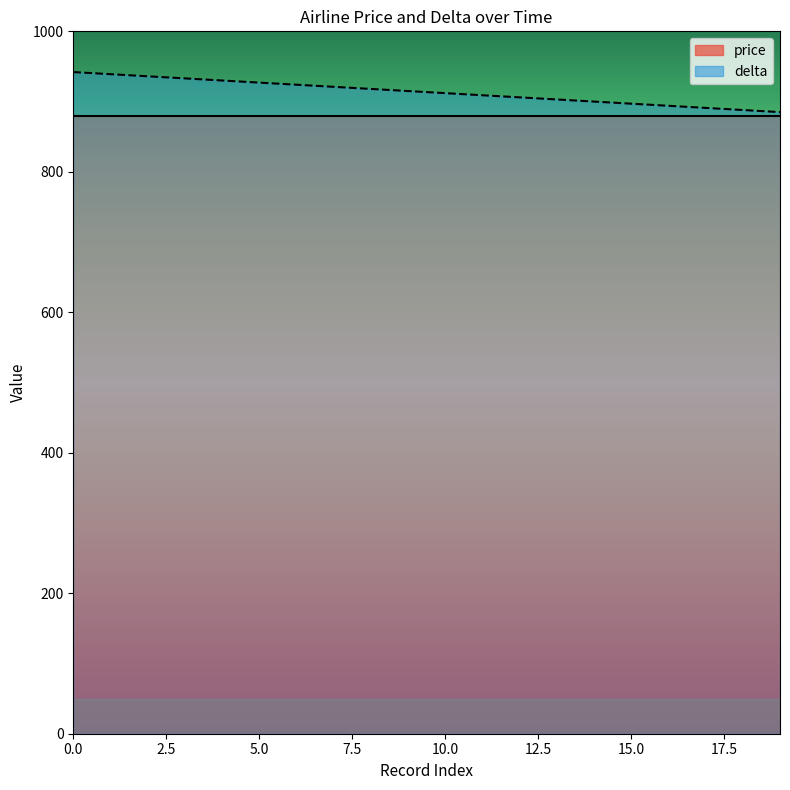

List the labels in order of value, largest first.

0, 1, 2, 3, 4, 5, 6, 7, 8, 9, 10, 11, 12, 13, 14, 15, 16, 17, 18, 19